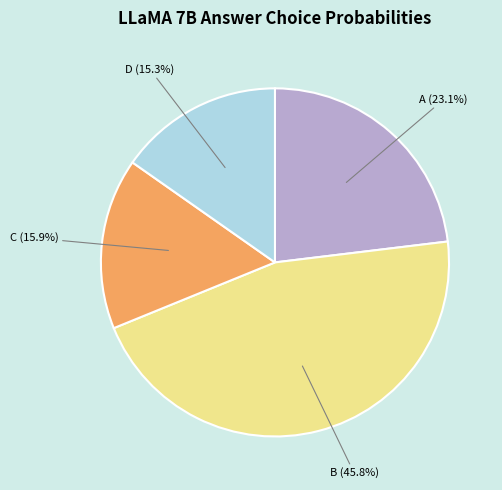

Count the number of slices in the pie.

4